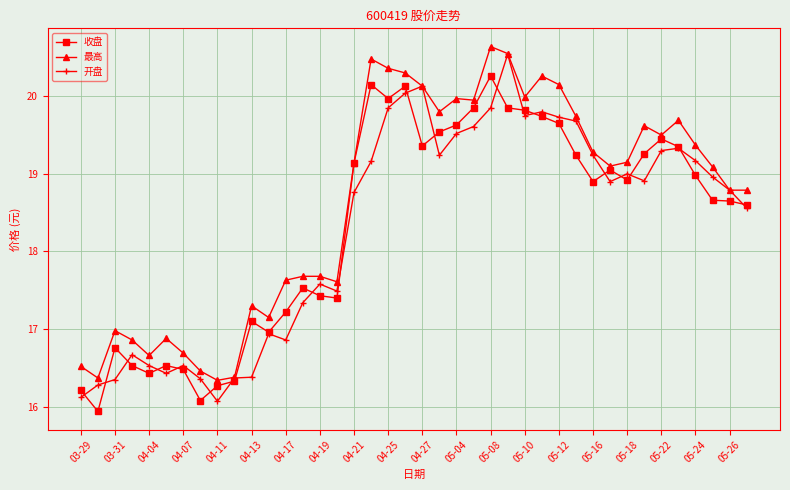

What is the value of the 最高 point at the 35th from the left?

19.5